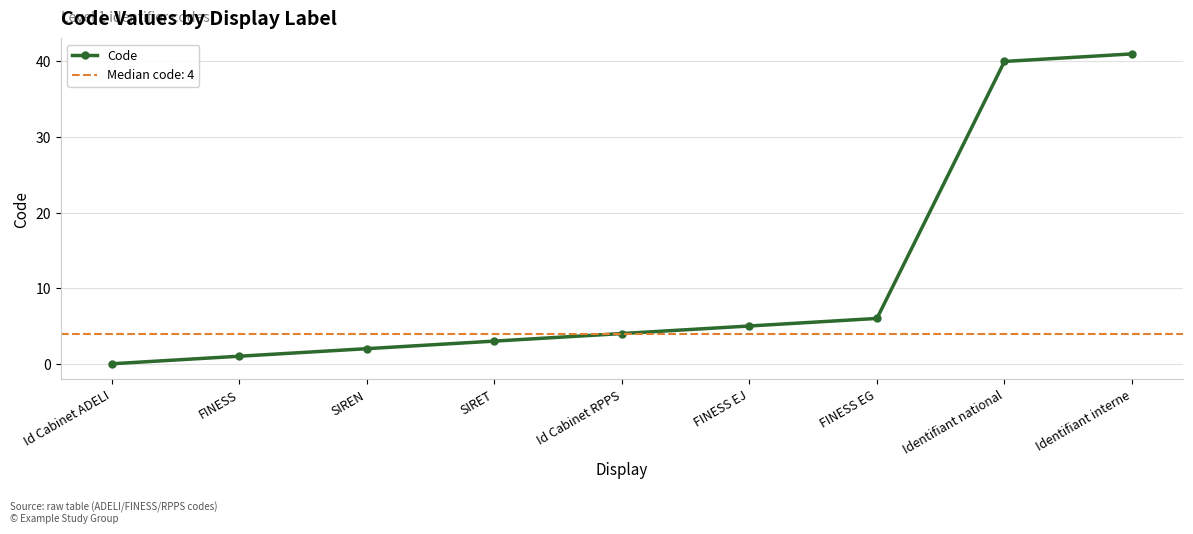

What is the difference between the maximum and second lowest values?

40